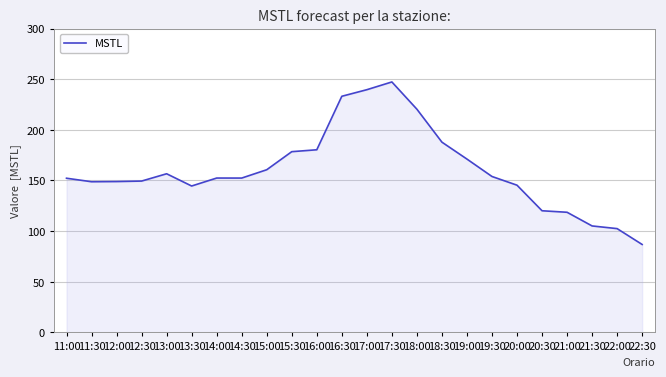

What position from the right is 15:30?

15